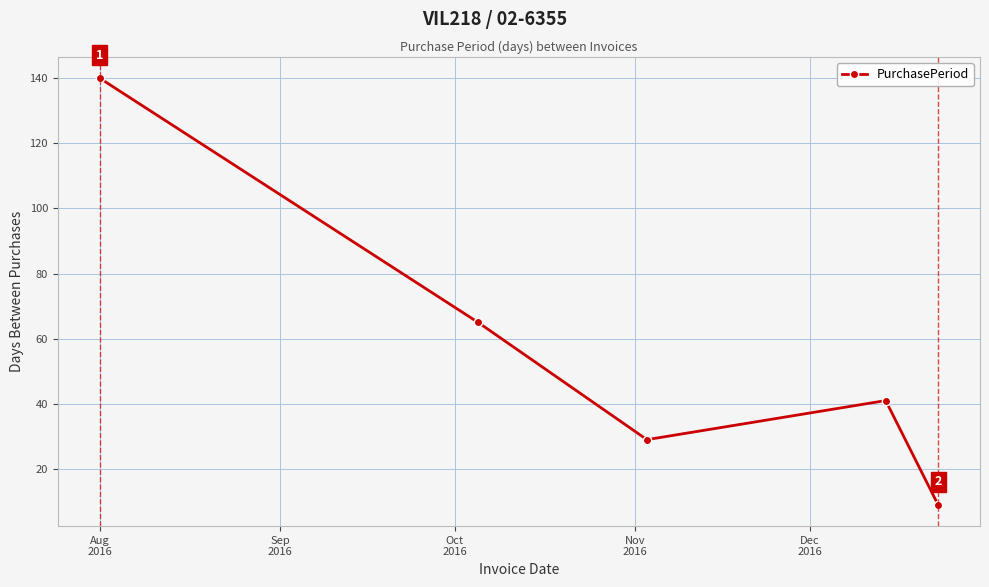

Reading right to left, extract all data points from this chart.

9	41	29	65	140